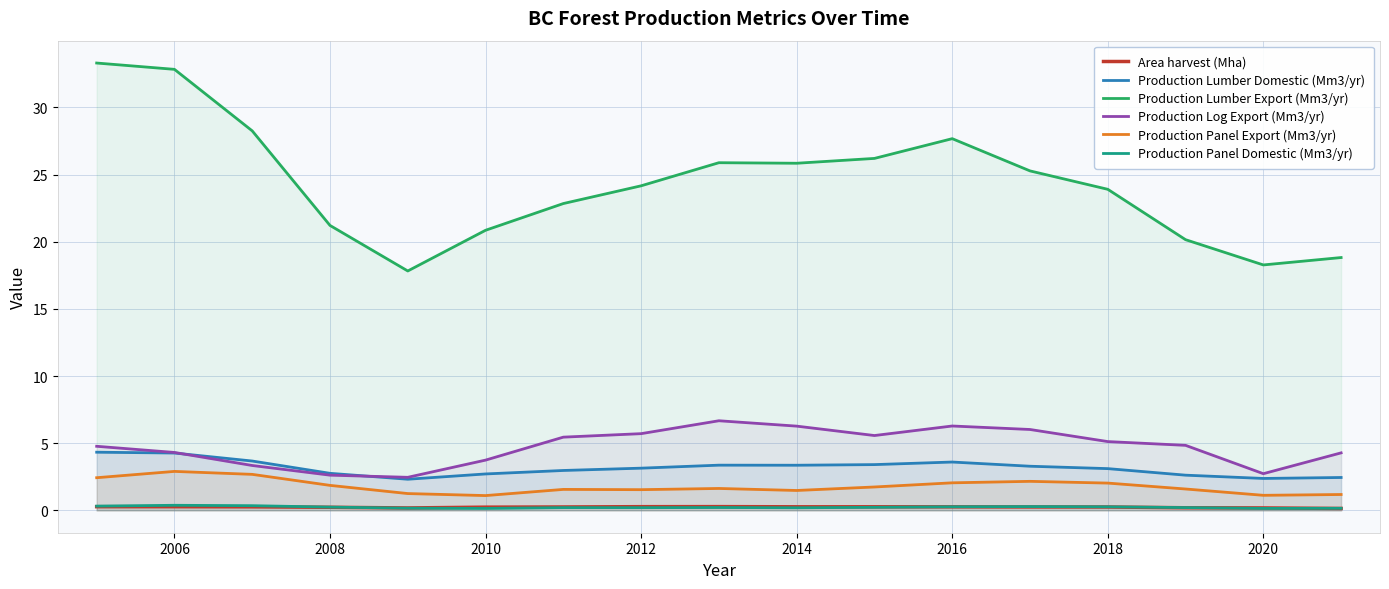

What is the spread (max minus min) of values at 2012?

24.0